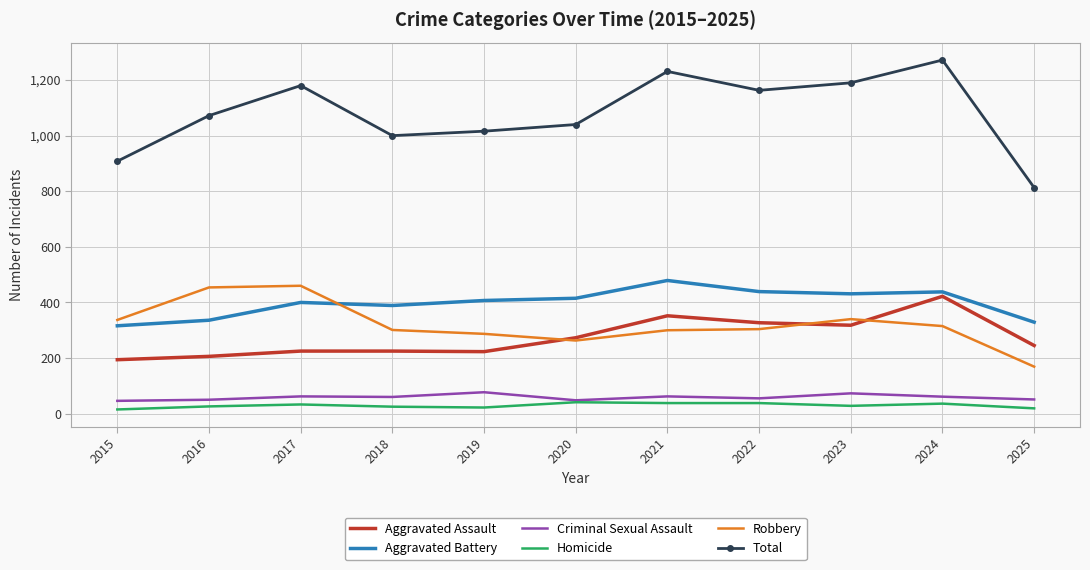

What is the difference between the highest and lowest values at 2019?

994